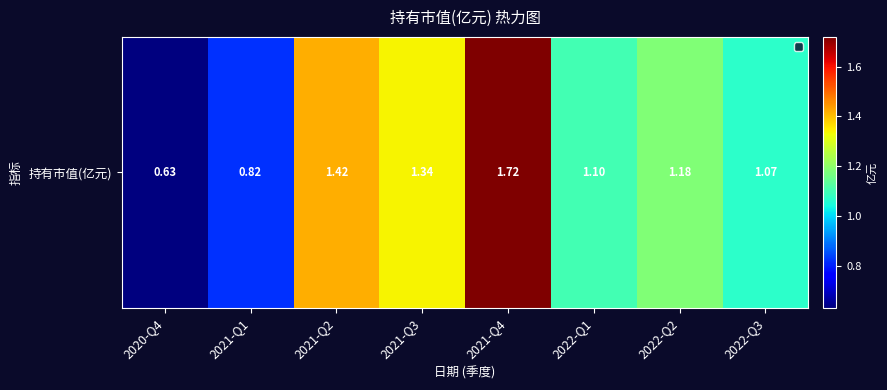

Which category has the highest value across all series?

2021-Q4